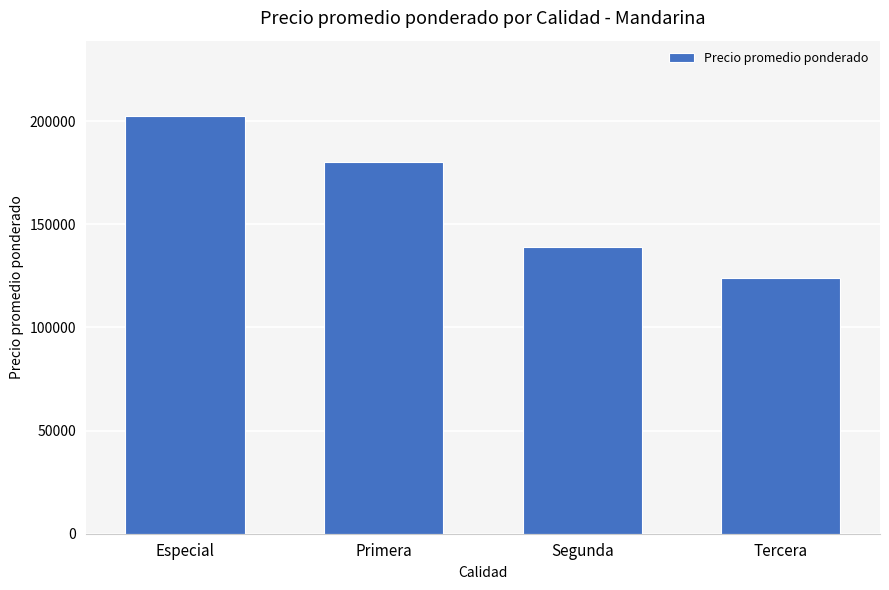

Rank the categories by value from highest to lowest.

Especial, Primera, Segunda, Tercera